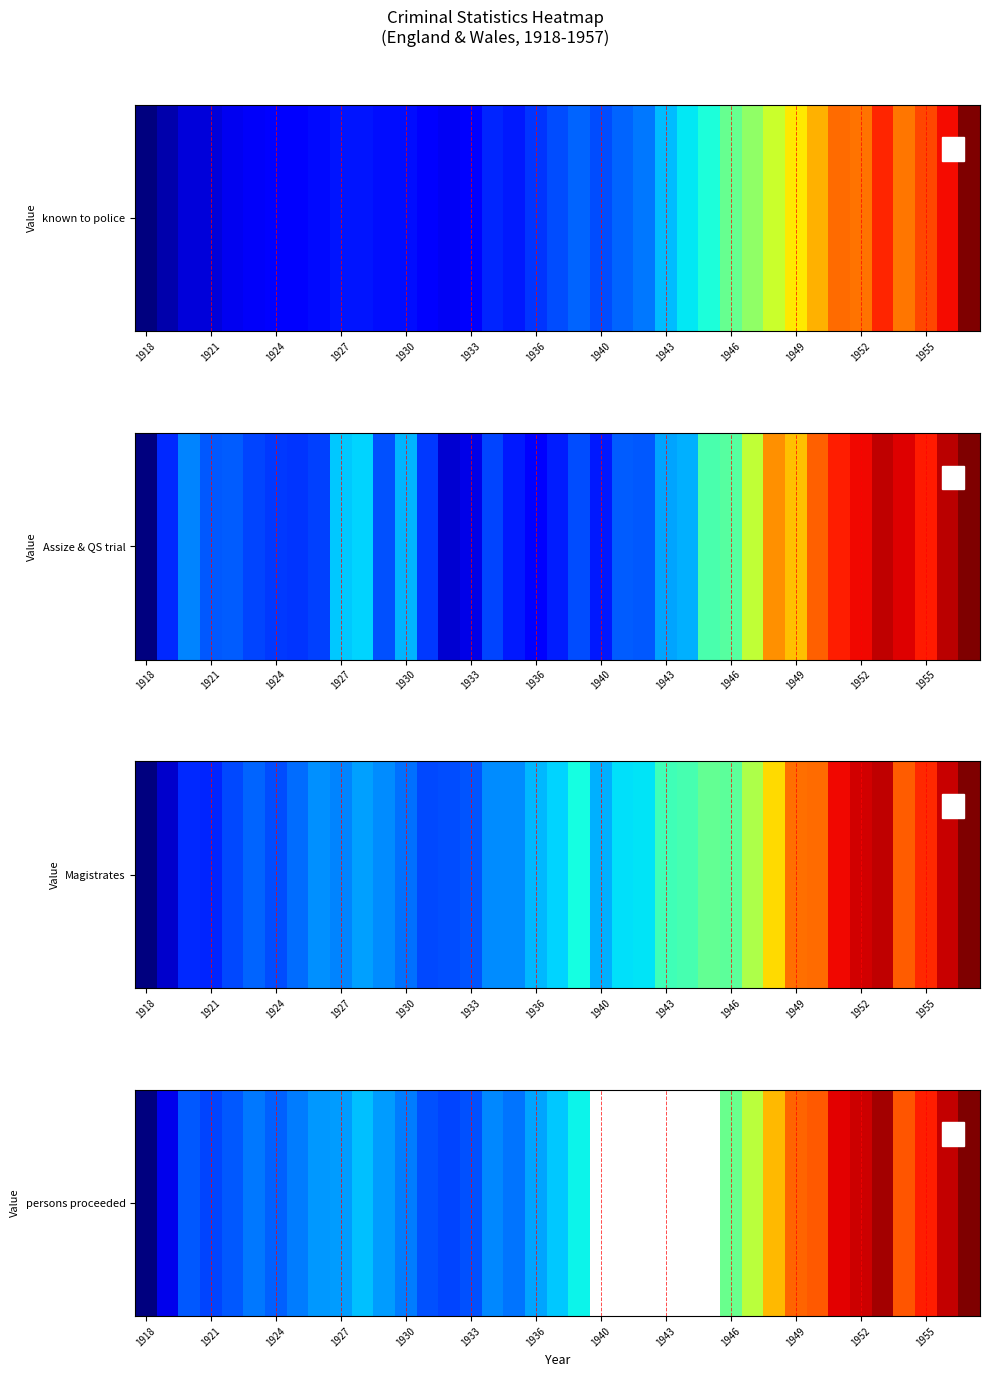

The chart shows a value of 2025.4 at 1927. True or false?

False